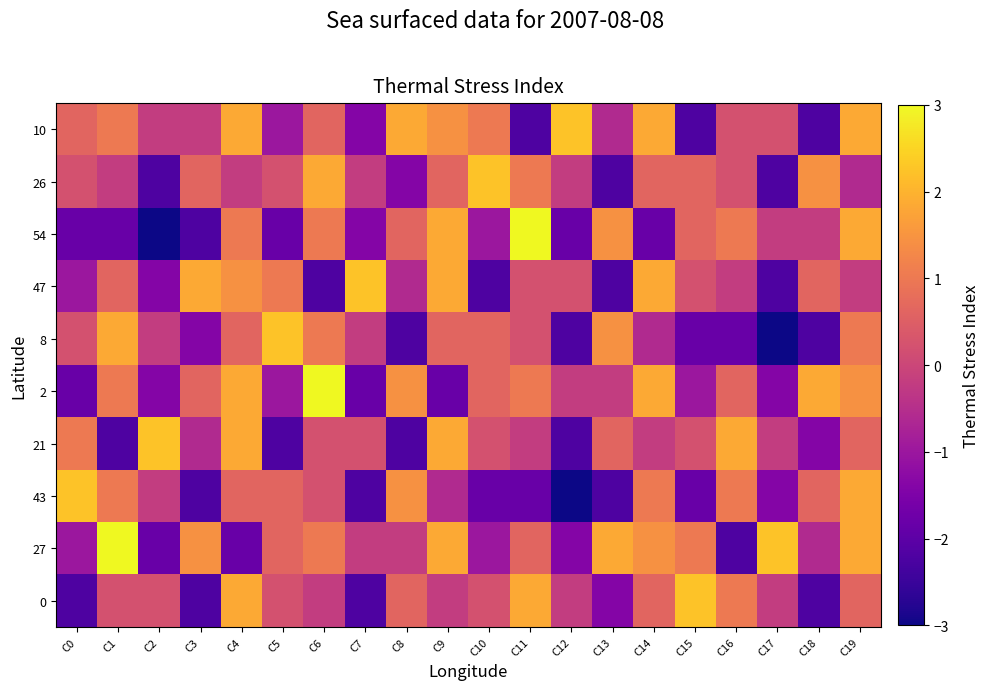

Reading left to right, list all the values displayed in this chart.

10: C0=0.6	C1=1.0	C2=-0.2	C3=-0.2	C4=1.8	C5=-1.0	C6=0.6	C7=-1.4	C8=1.8	C9=1.4	C10=1.0	C11=-2.2	C12=2.2	C13=-0.6	C14=1.8	C15=-2.2	C16=0.2	C17=0.2	C18=-2.2	C19=1.8
26: C0=0.2	C1=-0.2	C2=-2.2	C3=0.6	C4=-0.2	C5=0.2	C6=1.8	C7=-0.2	C8=-1.4	C9=0.6	C10=2.2	C11=1.0	C12=-0.2	C13=-2.2	C14=0.6	C15=0.6	C16=0.2	C17=-2.2	C18=1.4	C19=-0.6
54: C0=-1.8	C1=-1.8	C2=-3.0	C3=-2.2	C4=1.0	C5=-1.8	C6=1.0	C7=-1.4	C8=0.6	C9=1.8	C10=-1.0	C11=3.9	C12=-1.8	C13=1.4	C14=-1.8	C15=0.6	C16=1.0	C17=-0.2	C18=-0.2	C19=1.8
47: C0=-1.0	C1=0.6	C2=-1.4	C3=1.8	C4=1.4	C5=1.0	C6=-2.2	C7=2.2	C8=-0.6	C9=1.8	C10=-2.2	C11=0.2	C12=0.2	C13=-2.2	C14=1.8	C15=0.2	C16=-0.2	C17=-2.2	C18=0.6	C19=-0.2
8: C0=0.2	C1=1.8	C2=-0.2	C3=-1.4	C4=0.6	C5=2.2	C6=1.0	C7=-0.2	C8=-2.2	C9=0.6	C10=0.6	C11=0.2	C12=-2.2	C13=1.4	C14=-0.6	C15=-1.8	C16=-1.8	C17=-3.0	C18=-2.2	C19=1.0
2: C0=-1.8	C1=1.0	C2=-1.4	C3=0.6	C4=1.8	C5=-1.0	C6=3.9	C7=-1.8	C8=1.4	C9=-1.8	C10=0.6	C11=1.0	C12=-0.2	C13=-0.2	C14=1.8	C15=-1.0	C16=0.6	C17=-1.4	C18=1.8	C19=1.4
21: C0=1.0	C1=-2.2	C2=2.2	C3=-0.6	C4=1.8	C5=-2.2	C6=0.2	C7=0.2	C8=-2.2	C9=1.8	C10=0.2	C11=-0.2	C12=-2.2	C13=0.6	C14=-0.2	C15=0.2	C16=1.8	C17=-0.2	C18=-1.4	C19=0.6
43: C0=2.2	C1=1.0	C2=-0.2	C3=-2.2	C4=0.6	C5=0.6	C6=0.2	C7=-2.2	C8=1.4	C9=-0.6	C10=-1.8	C11=-1.8	C12=-3.0	C13=-2.2	C14=1.0	C15=-1.8	C16=1.0	C17=-1.4	C18=0.6	C19=1.8
27: C0=-1.0	C1=3.9	C2=-1.8	C3=1.4	C4=-1.8	C5=0.6	C6=1.0	C7=-0.2	C8=-0.2	C9=1.8	C10=-1.0	C11=0.6	C12=-1.4	C13=1.8	C14=1.4	C15=1.0	C16=-2.2	C17=2.2	C18=-0.6	C19=1.8
0: C0=-2.2	C1=0.2	C2=0.2	C3=-2.2	C4=1.8	C5=0.2	C6=-0.2	C7=-2.2	C8=0.6	C9=-0.2	C10=0.2	C11=1.8	C12=-0.2	C13=-1.4	C14=0.6	C15=2.2	C16=1.0	C17=-0.2	C18=-2.2	C19=0.6